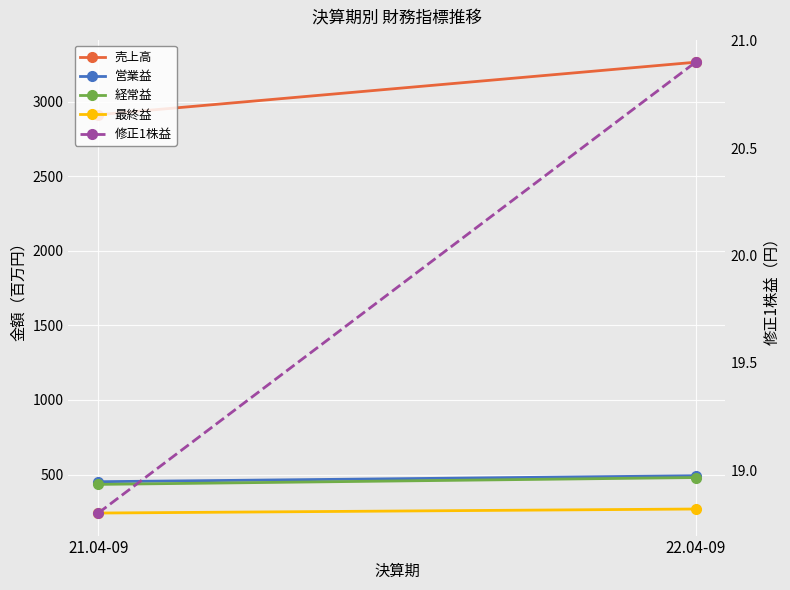

The value of 売上高 at 21.04-09 is 4398.8. True or false?

False